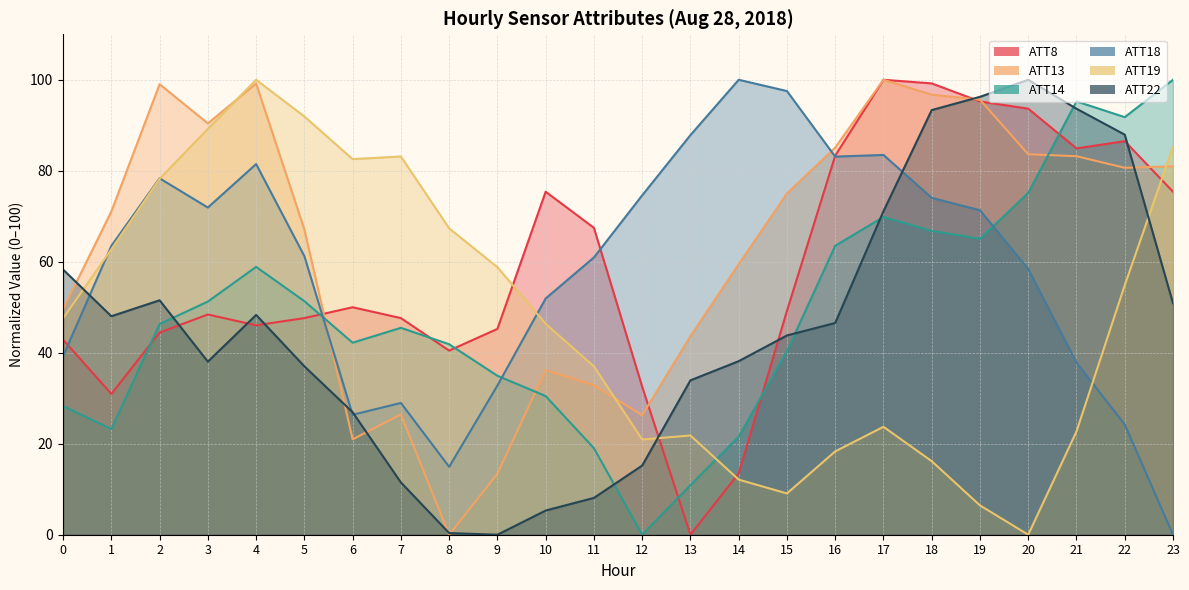

What is the total value across all series at 9?

185.2